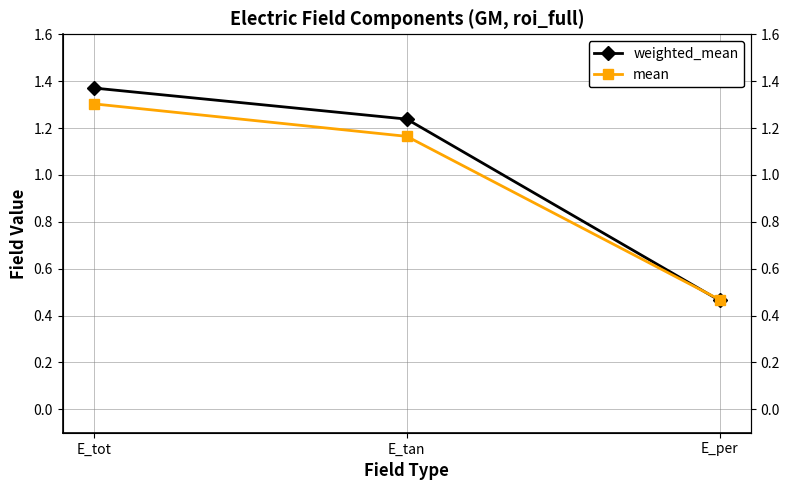

True or false: mean has a value of 0.7 at E_per.

False